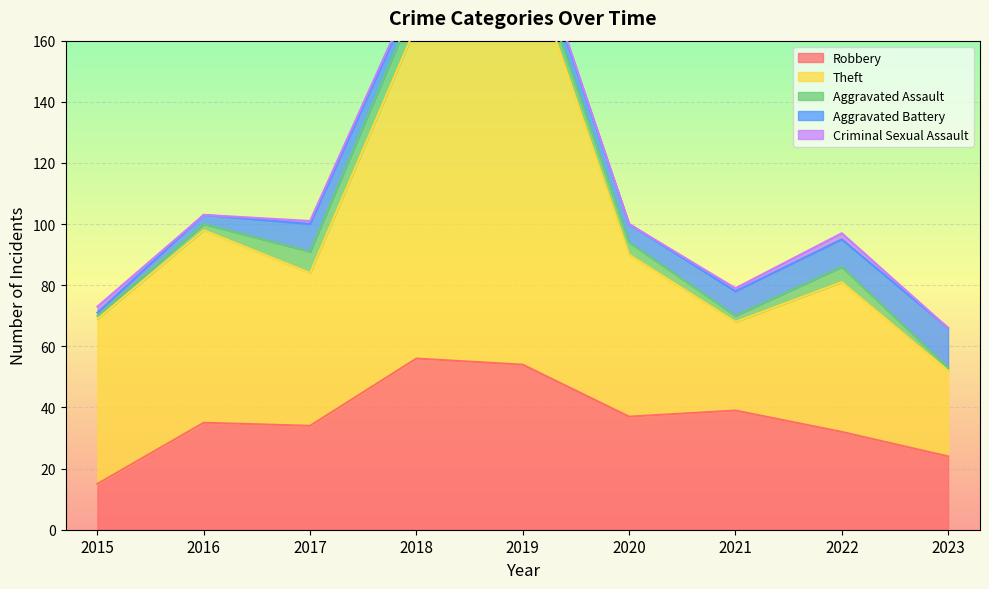

What is the spread (max minus min) of values at 2018?

108